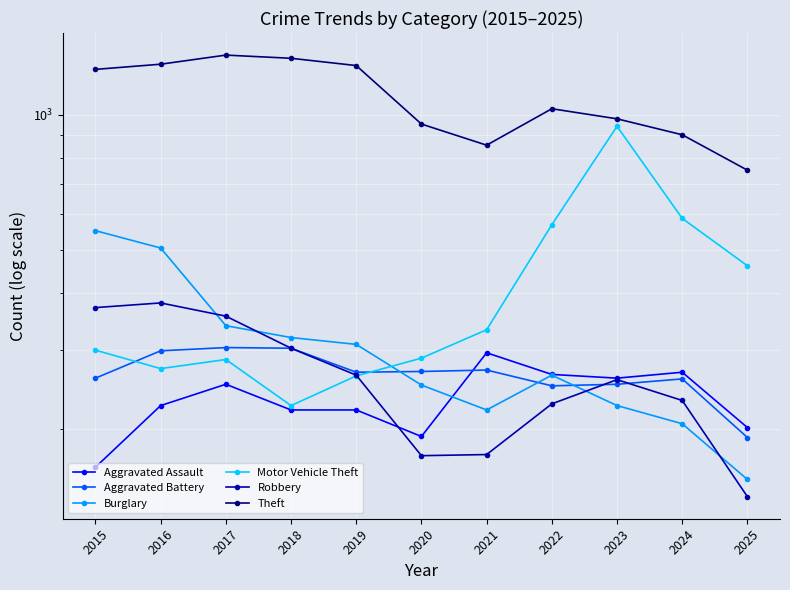

Where is the first local maximum for Aggravated Assault?

2017